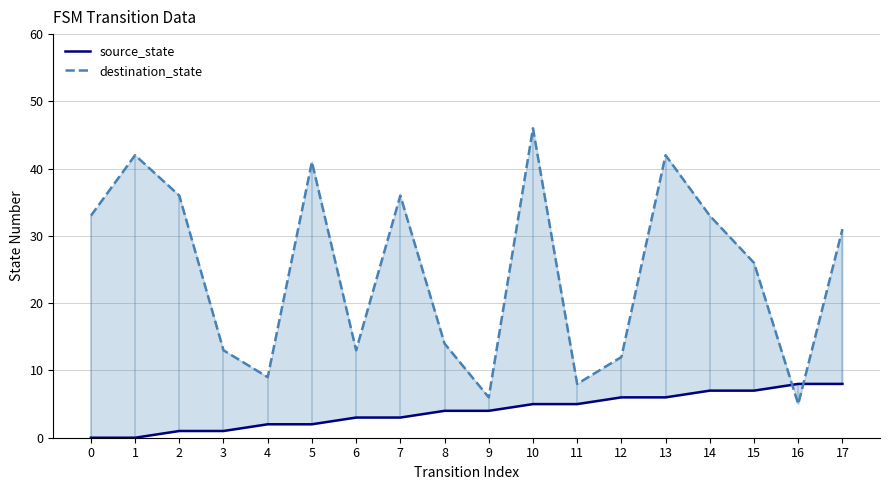

Is this an area chart (filled region under the line)?

No